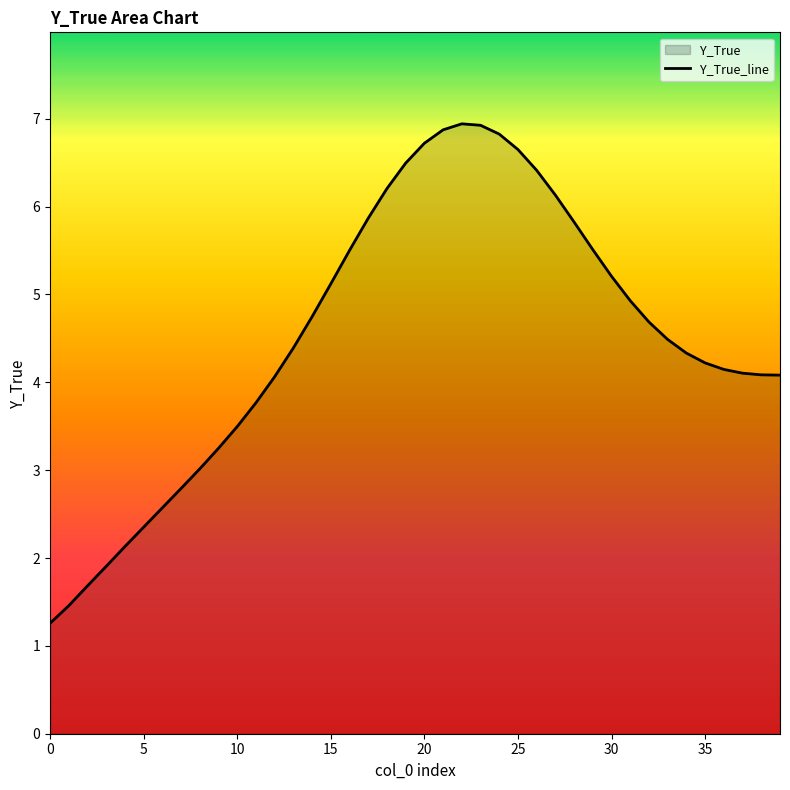

What is the average value?

4.5